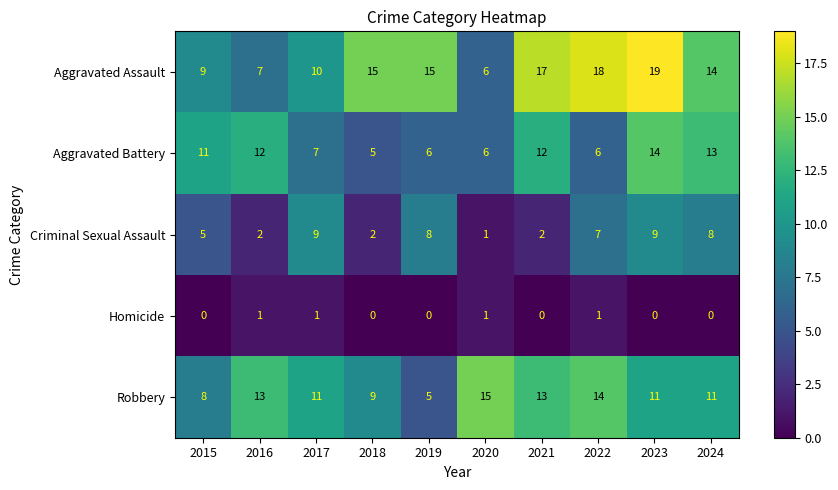

Where does the Robbery series first go above 11?

2016